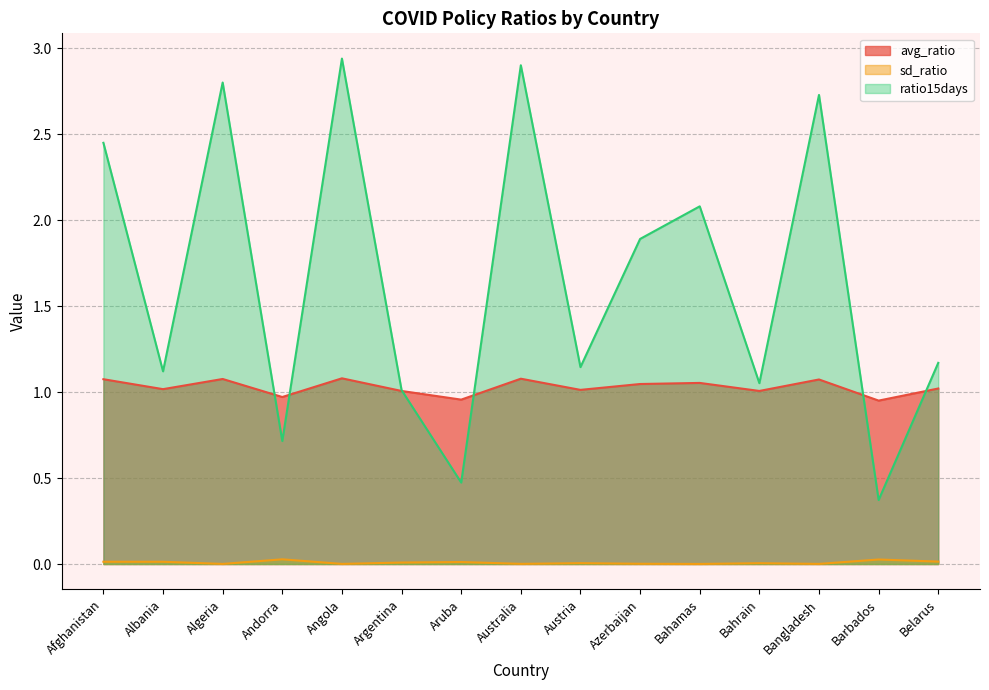

True or false: sd_ratio and avg_ratio intersect in this chart.

False